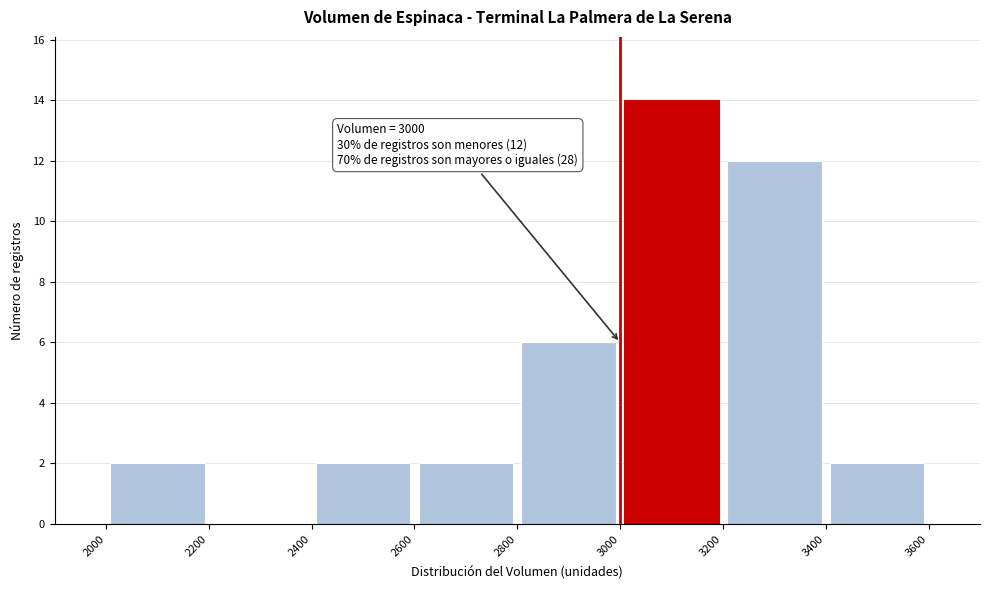

Over which range of the x-axis is the bar tallest?

3000 to 3200